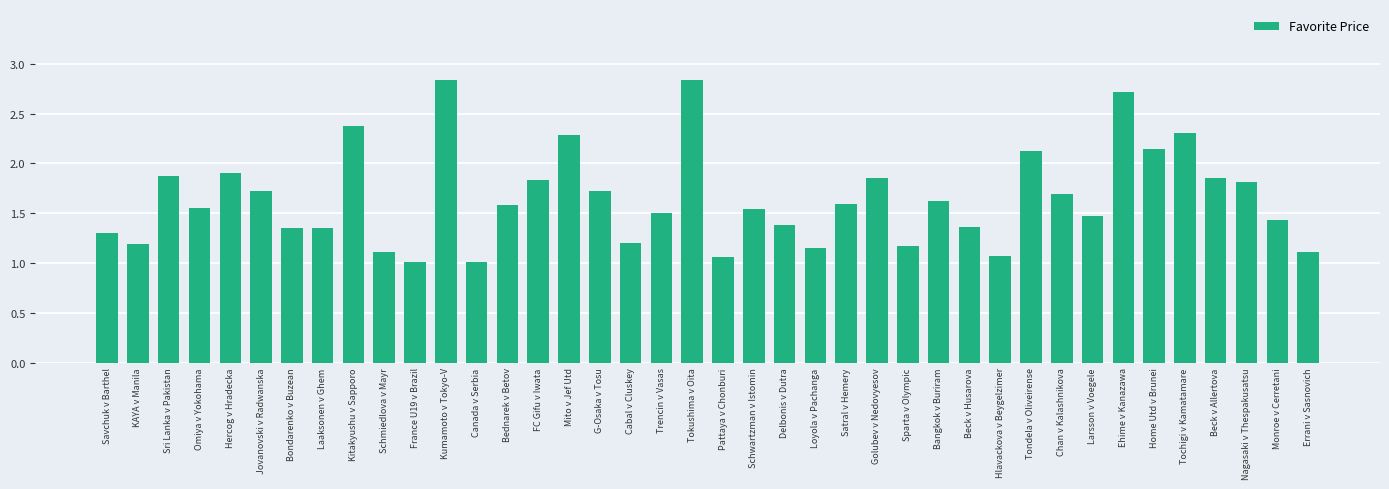

Count the number of data series in this chart.

1